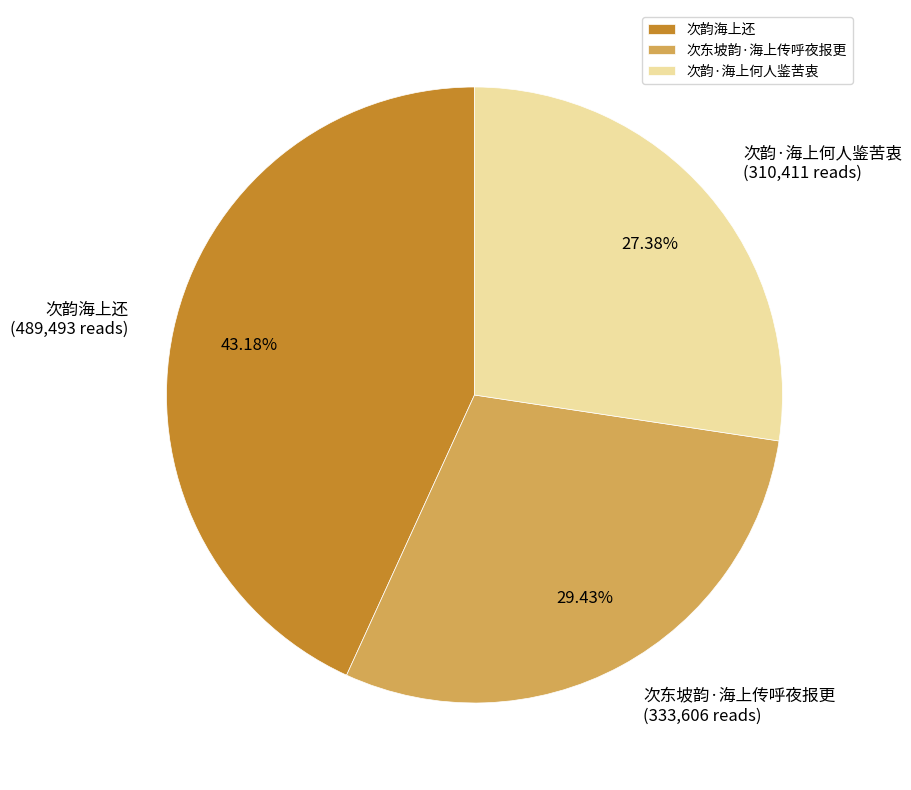

To the nearest percent, what portion does 次韵海上还 represent?

43%